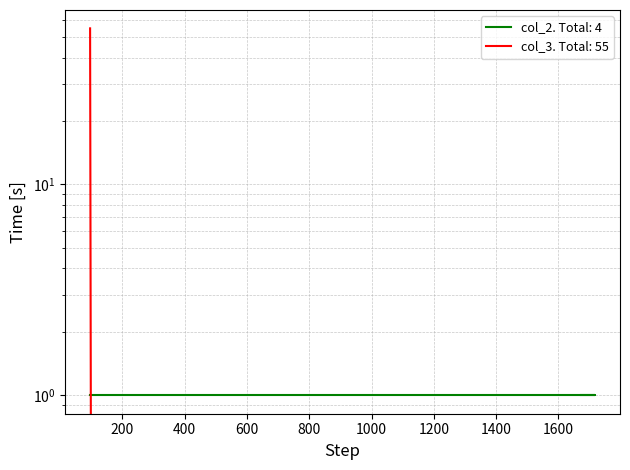

What position from the left is 1385?

2